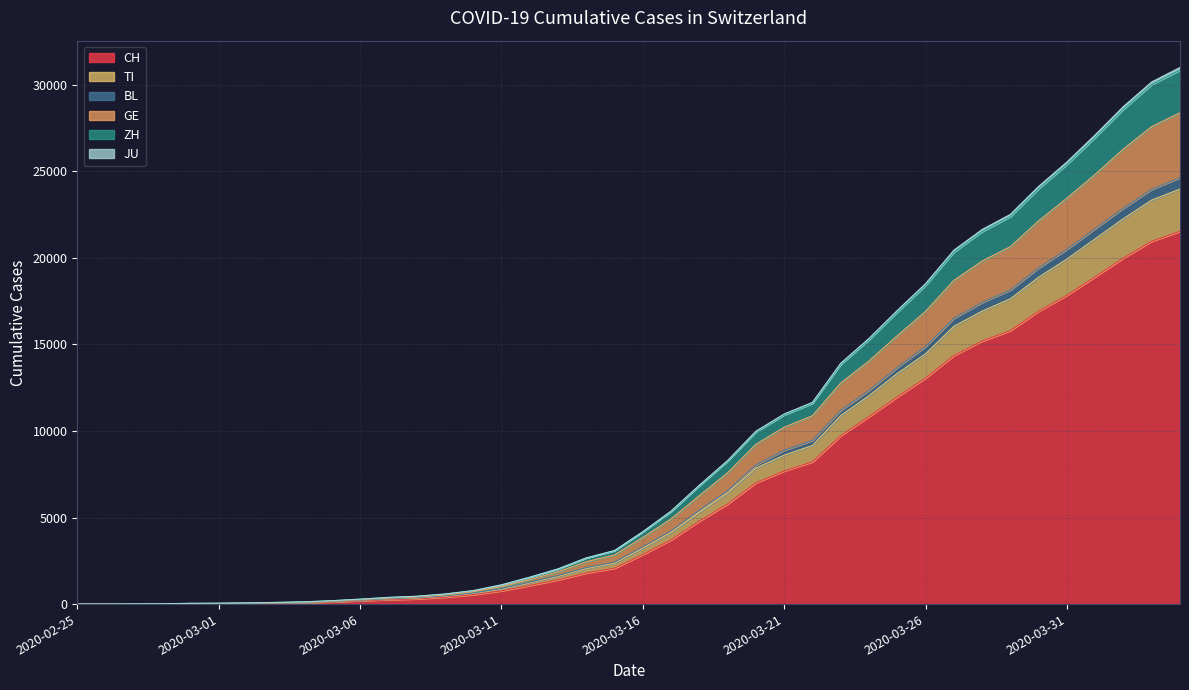

What is the highest value of the CH series?

21529